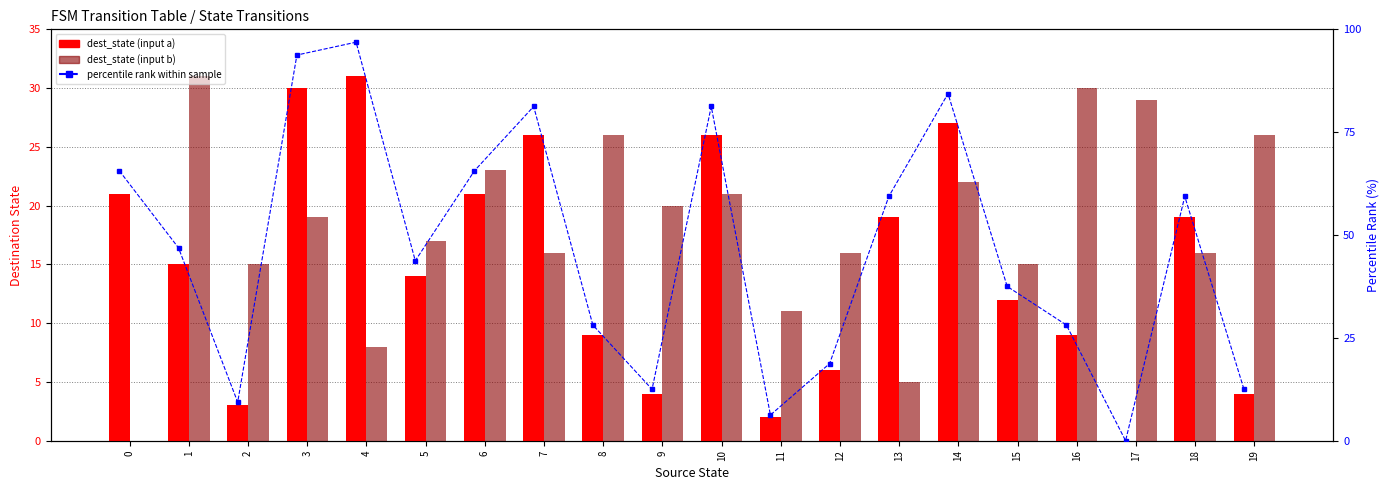

Reading left to right, transcribe all the data shown in this chart.

dest_state (input a): 21.0	15.0	3.0	30.0	31.0	14.0	21.0	26.0	9.0	4.0	26.0	2.0	6.0	19.0	27.0	12.0	9.0	0.0	19.0	4.0
dest_state (input b): 0.0	31.0	15.0	19.0	8.0	17.0	23.0	16.0	26.0	20.0	21.0	11.0	16.0	5.0	22.0	15.0	30.0	29.0	16.0	26.0
percentile rank within sample: 65.6	46.9	9.4	93.8	96.9	43.8	65.6	81.2	28.1	12.5	81.2	6.2	18.8	59.4	84.4	37.5	28.1	0.0	59.4	12.5